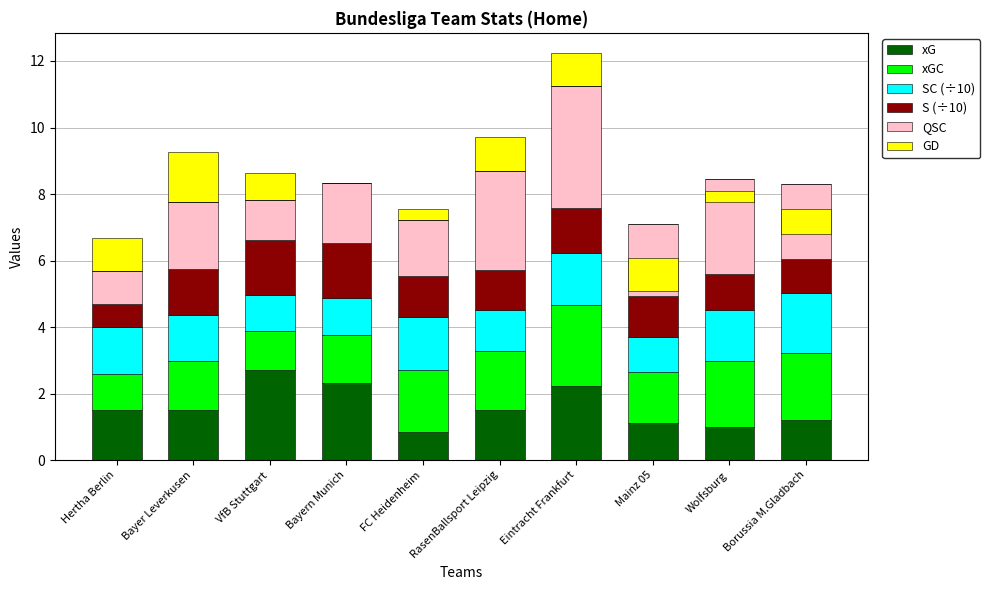

What is the sum of the SC values at Mainz 05 and Bayern Munich?

2.1